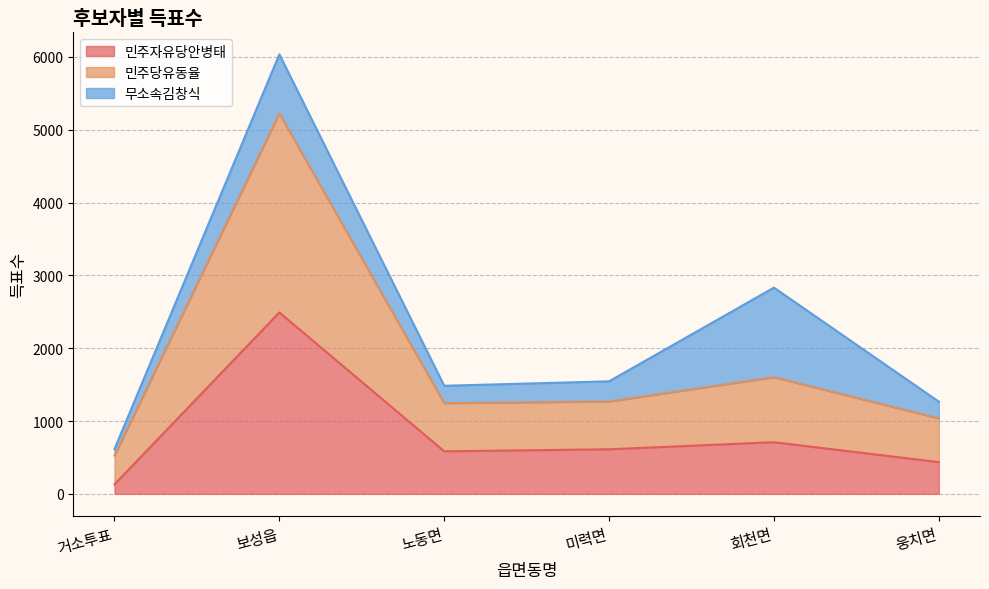

At which category is the sum across all series the highest?

보성읍